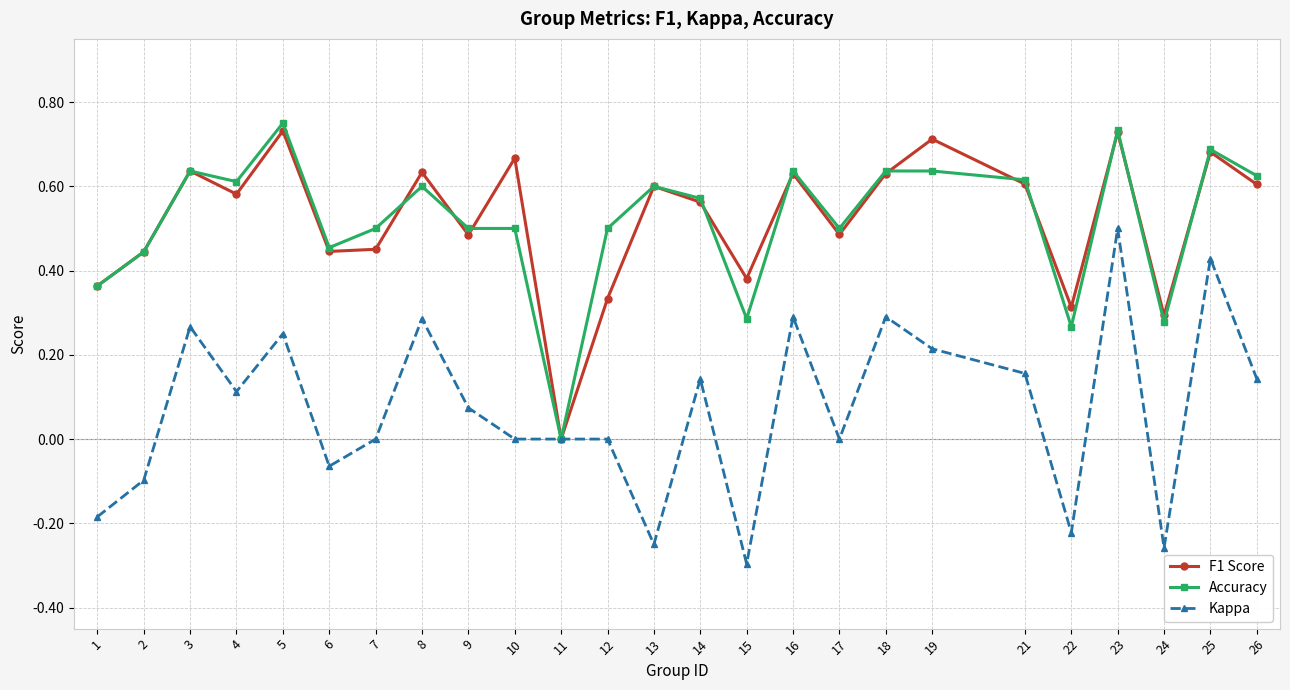

Between 7 and 15, which series saw the biggest shift?

Kappa